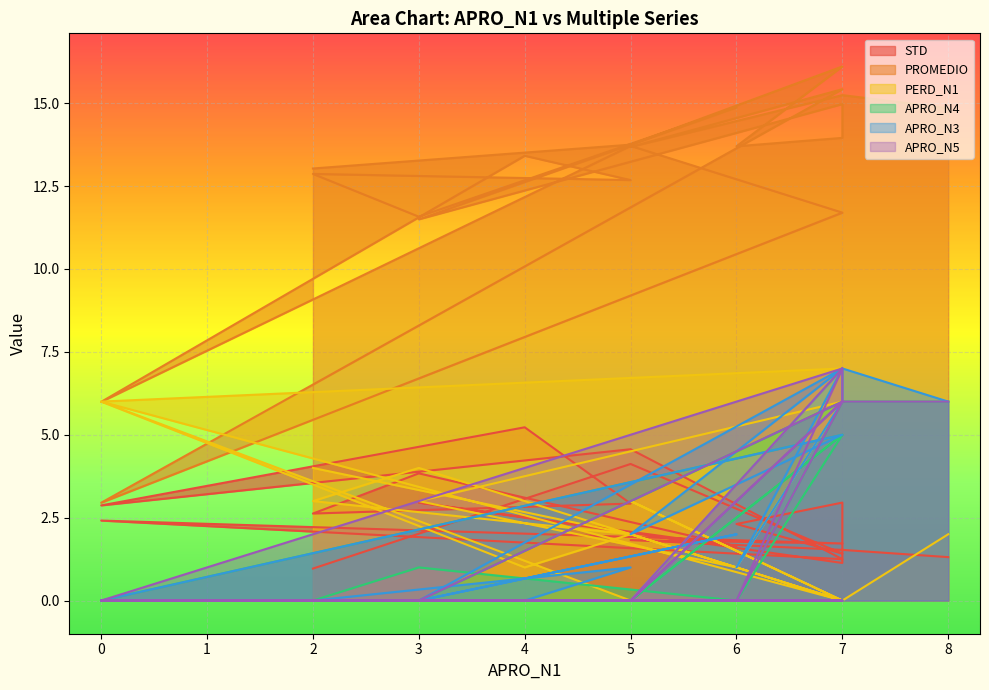

What is the difference between the highest and lowest values at 3?

11.5